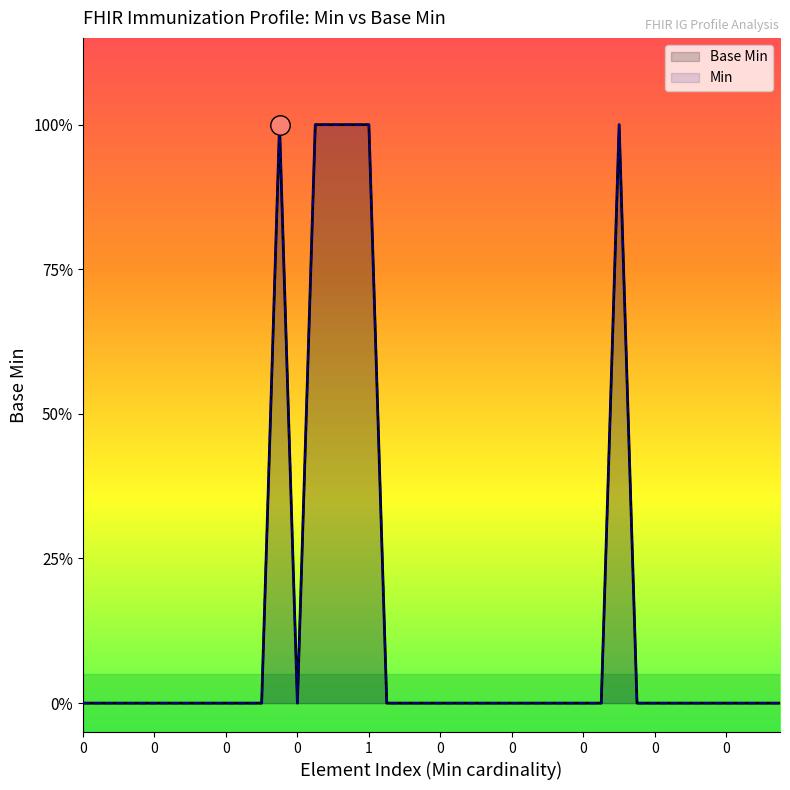

Reading left to right, list all the values displayed in this chart.

Base Min: 0	0	0	0	0	0	0	0	0	0	0	1	0	1	1	1	1	0	0	0	0	0	0	0	0	0	0	0	0	0	1	0	0	0	0	0	0	0	0	0
Min: 0	0	0	0	0	0	0	0	0	0	0	1	0	1	1	1	1	0	0	0	0	0	0	0	0	0	0	0	0	0	1	0	0	0	0	0	0	0	0	0